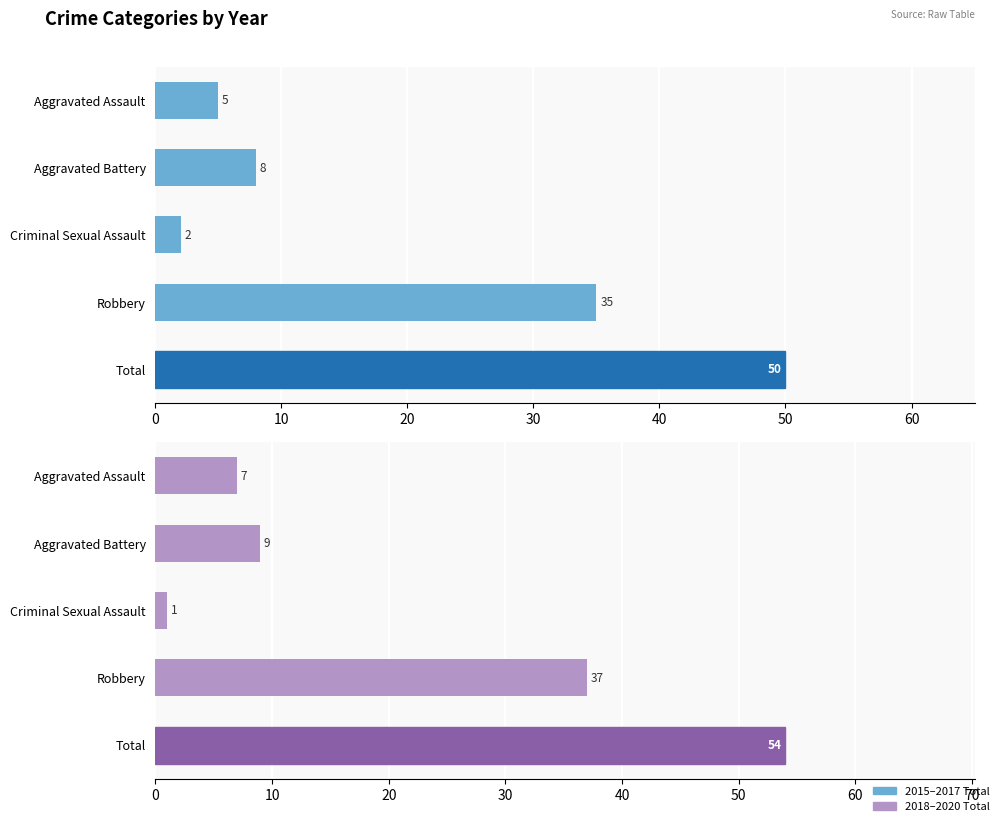

What is the difference between the maximum and minimum values in the 2018–2020 Total series?

53